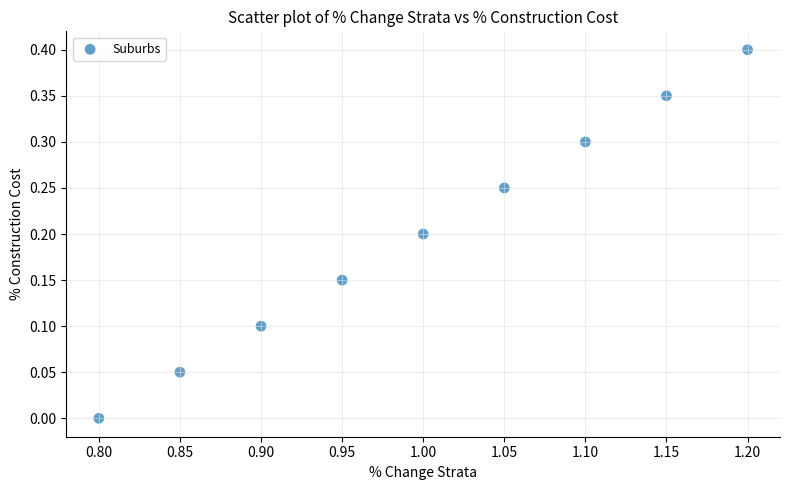

What is the range of X values (max minus min)?

0.4